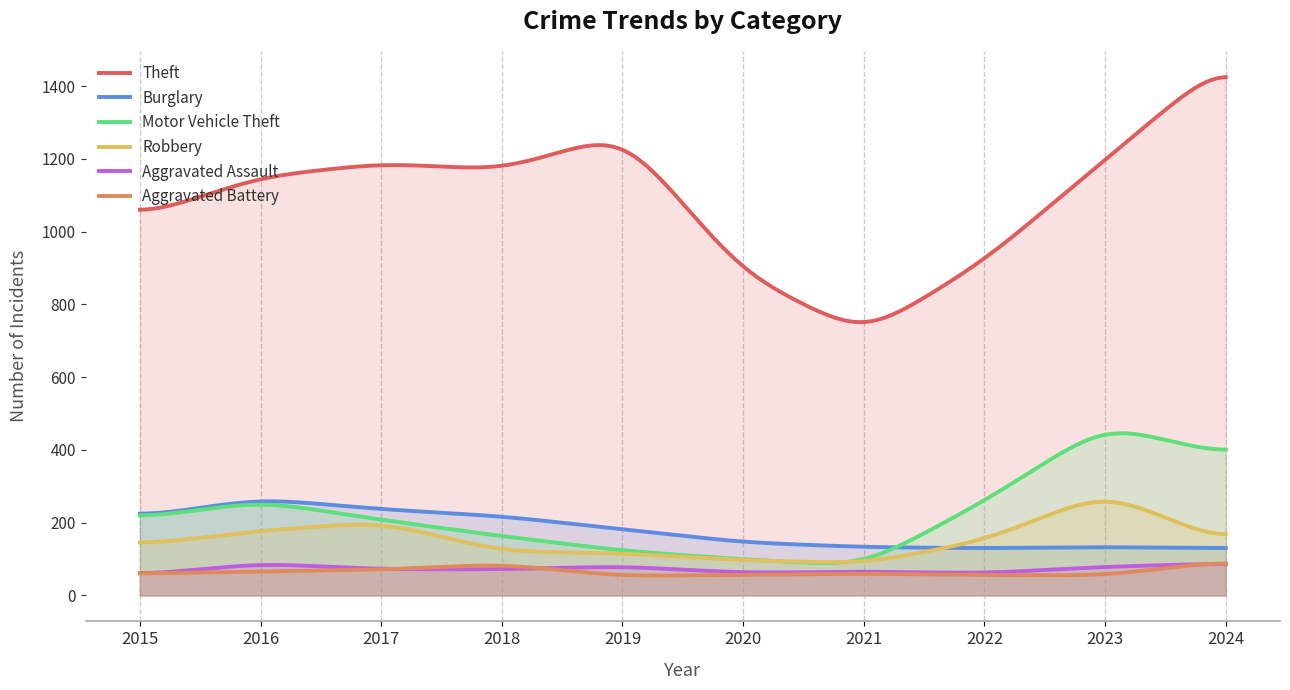

Is the value of Motor Vehicle Theft at 2022 greater than the value of Theft at 2019?

No